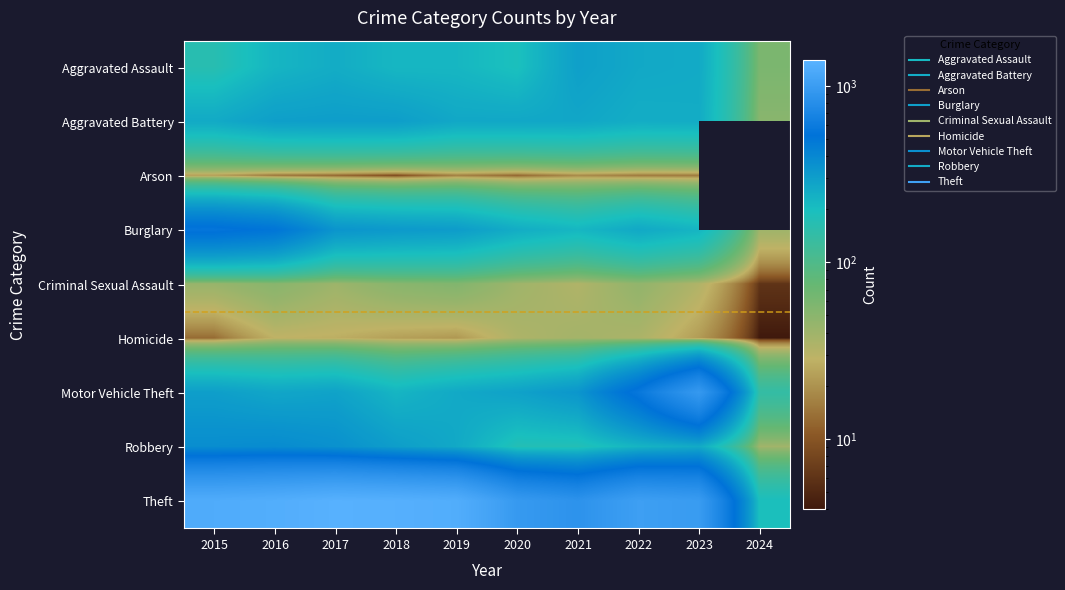

What is the difference between the maximum and minimum values in the Theft series?

1166.0